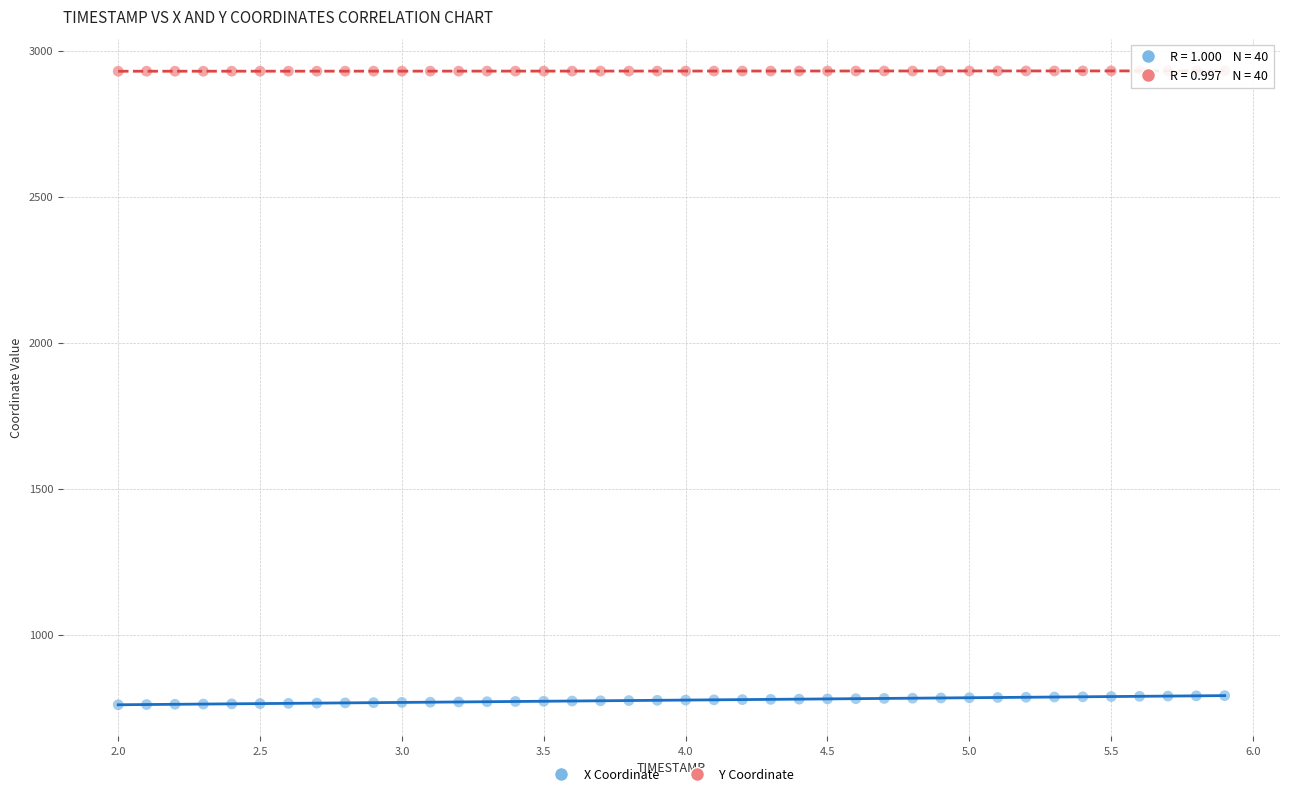

Which series has the largest Y range (max minus min)?

X Coordinate